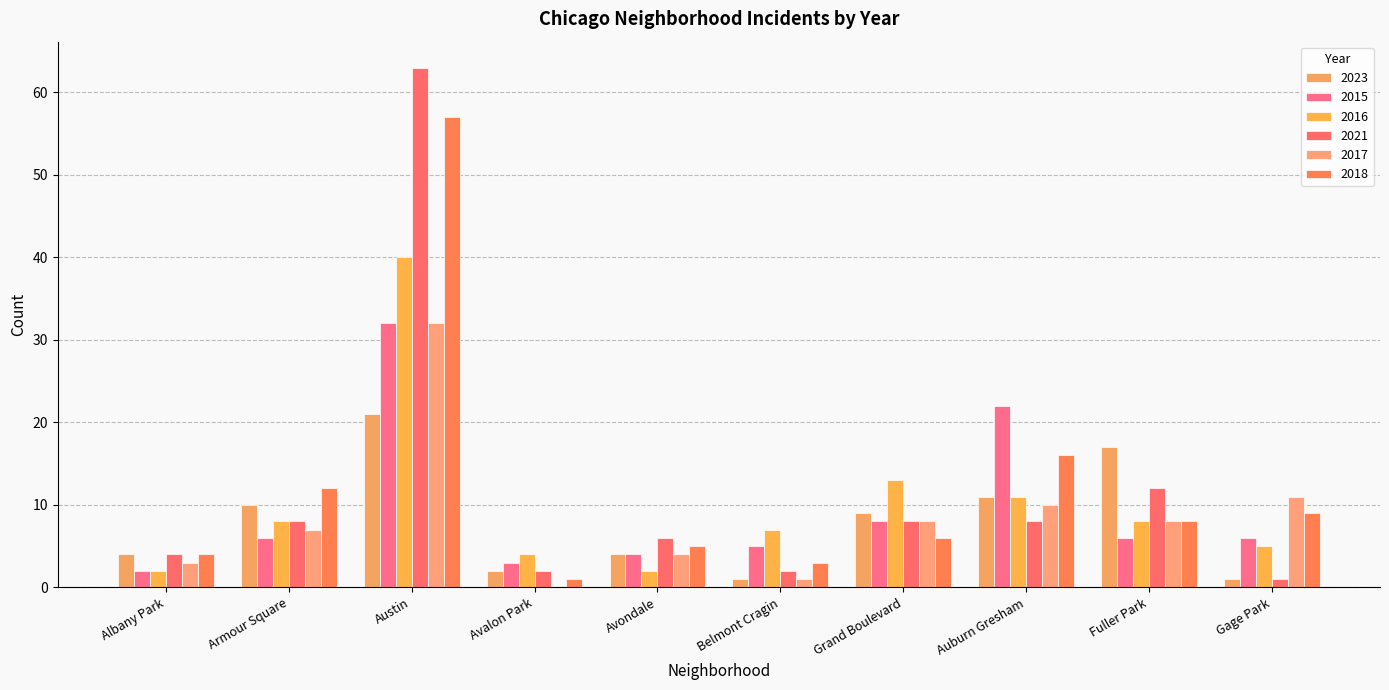

Where is 2018 nearest to the value 29?

Auburn Gresham